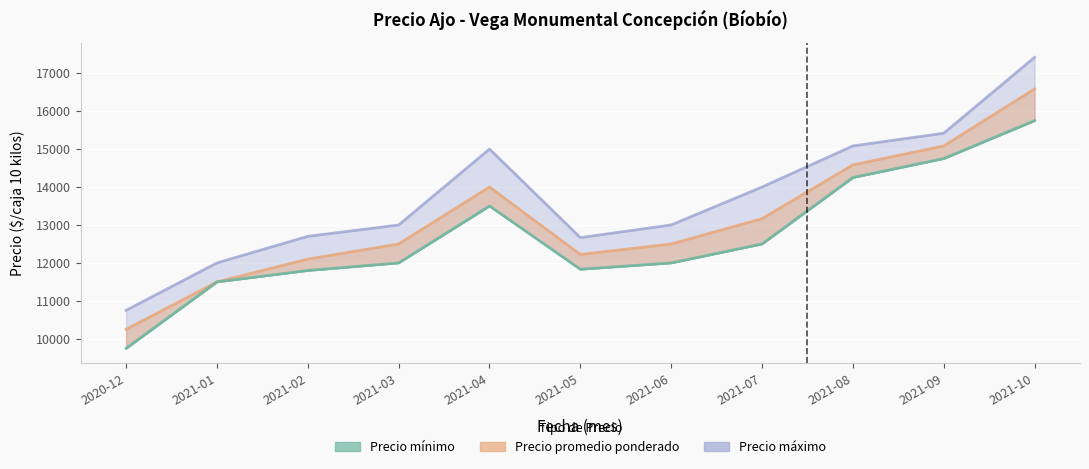

What position from the right is 2021-03?

8